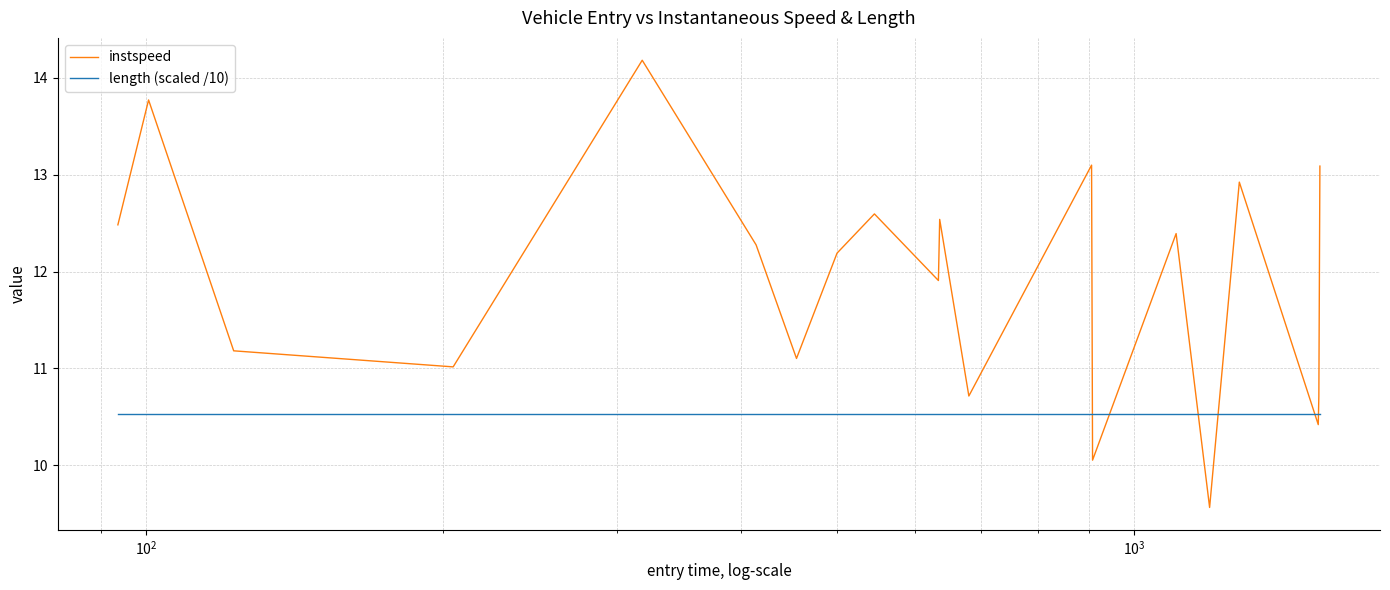

Which series ends up on top after the final intersection of instspeed and length (scaled /10)?

instspeed